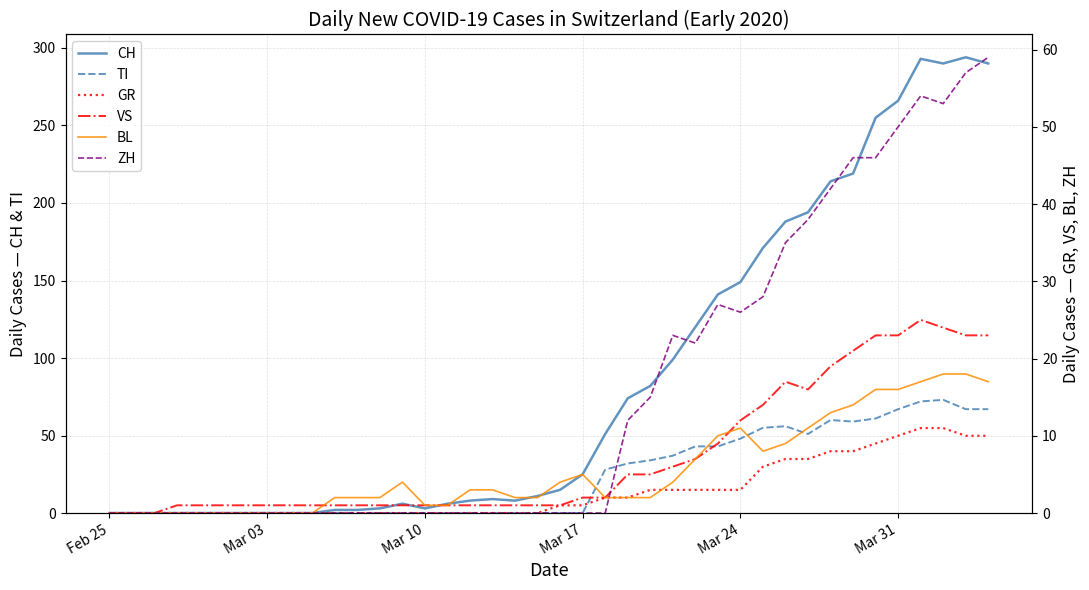

How many lines are shown in the chart?

6